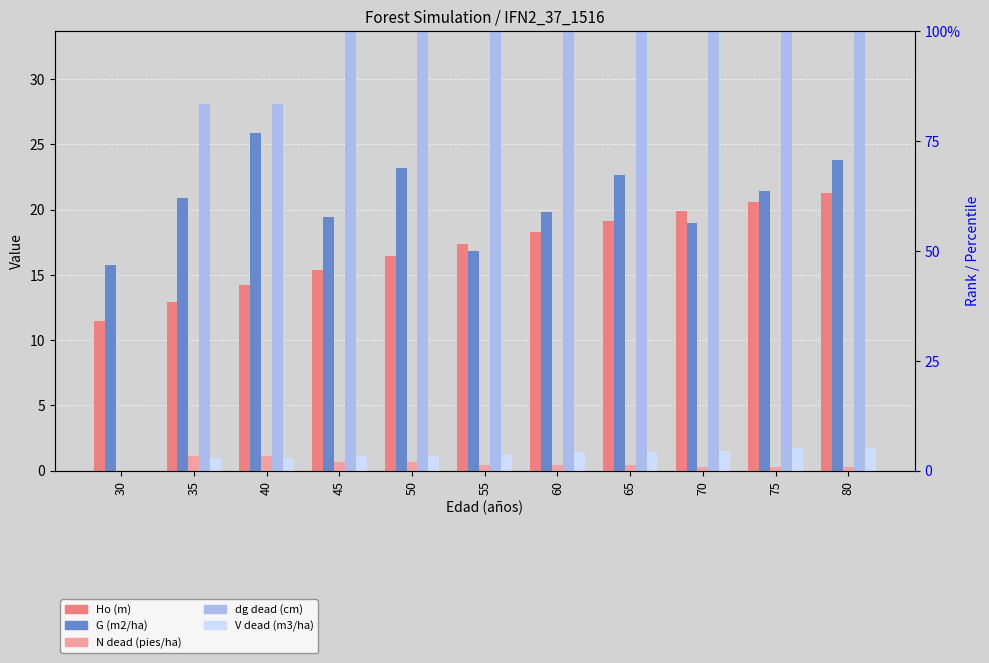

The V_dead (m3/ha) series shows 0.0 at 30. True or false?

True